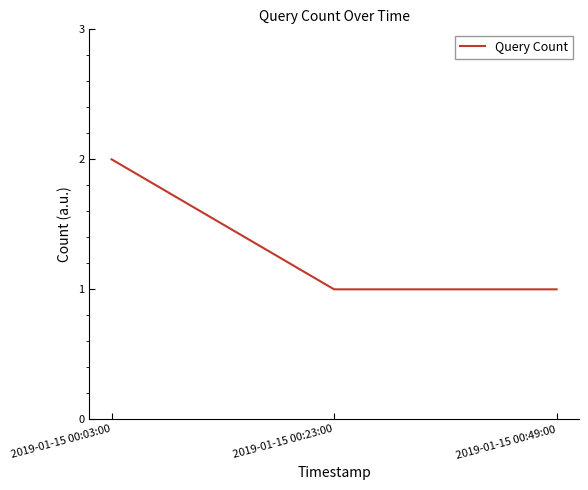

What is the approximate value at 2019-01-15 00:23:00?

1